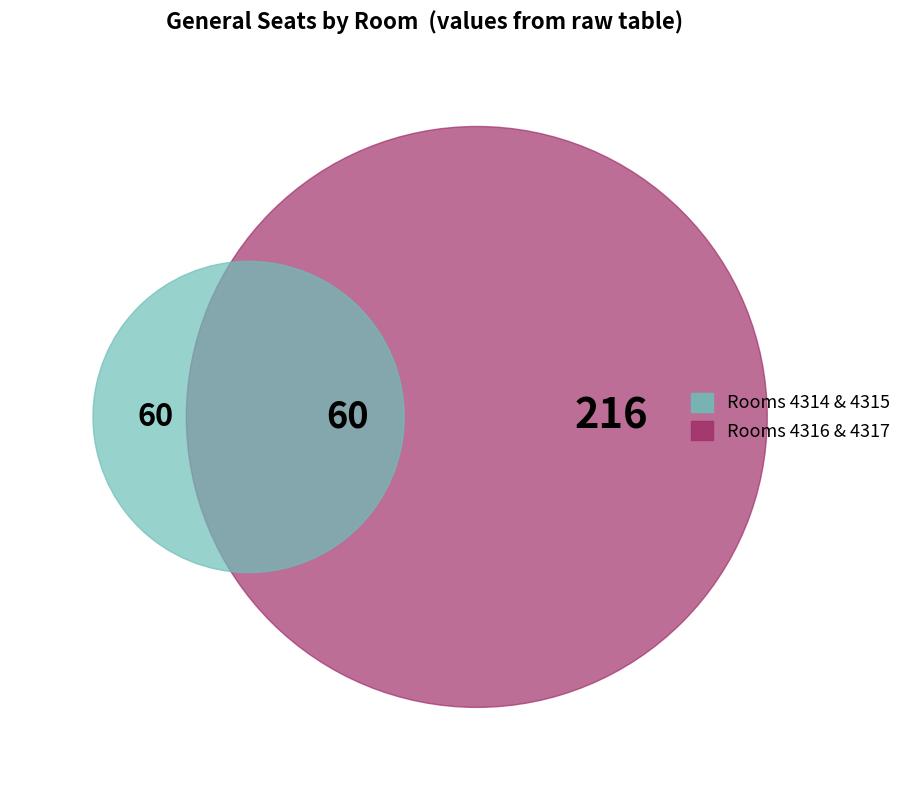

Which has a higher value, 4315 or 4317?

4317